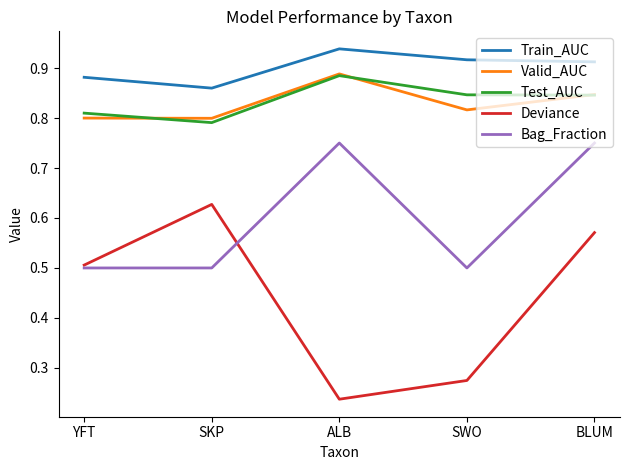

How many distinct data groups are displayed?

5